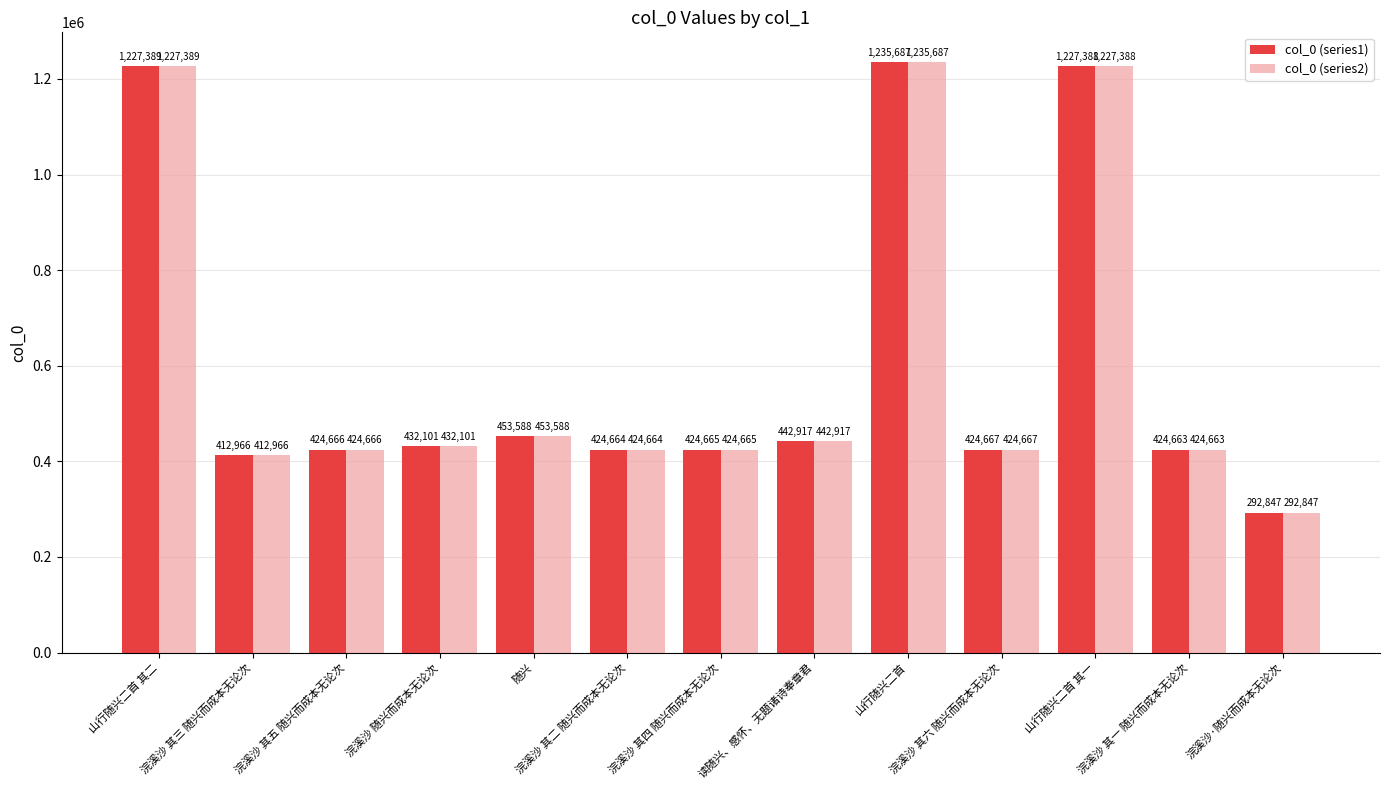

Reading left to right, transcribe all the data shown in this chart.

col_0 (series1): 1227389	412966	424666	432101	453588	424664	424665	442917	1235687	424667	1227388	424663	292847
col_0 (series2): 1227389	412966	424666	432101	453588	424664	424665	442917	1235687	424667	1227388	424663	292847